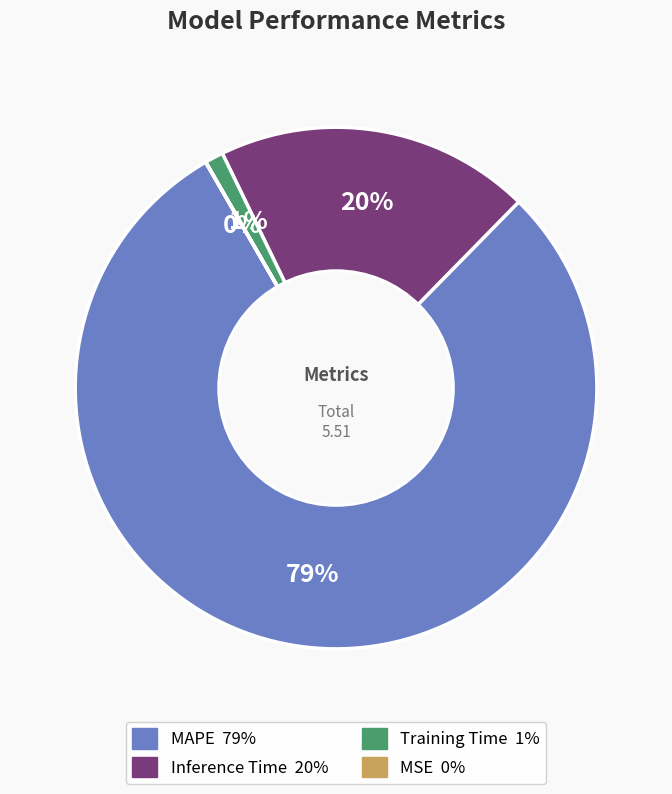

What is the ratio of the value at Training Time to the value at Inference Time?

0.1